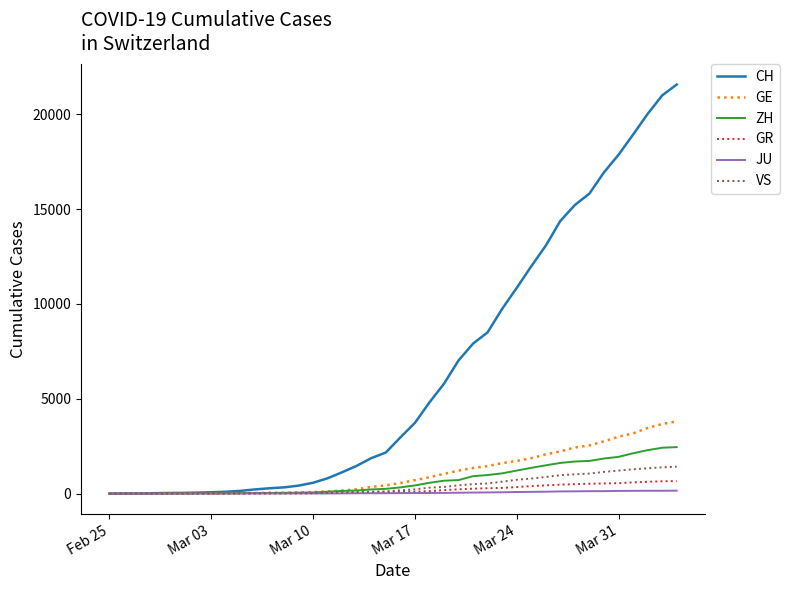

Which series has the widest spread of values?

CH